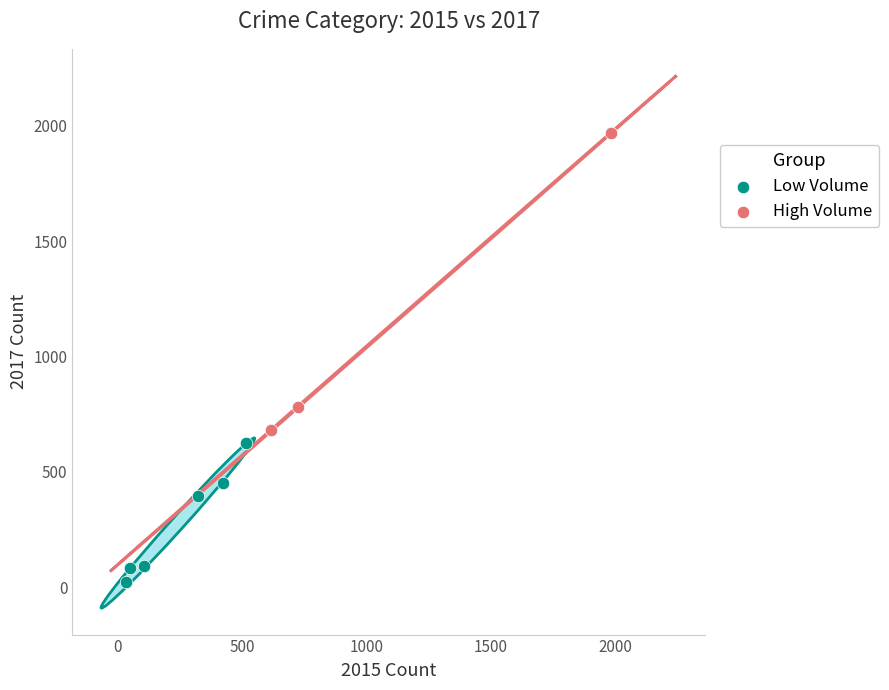

Which series reaches the maximum Y coordinate?

High Volume